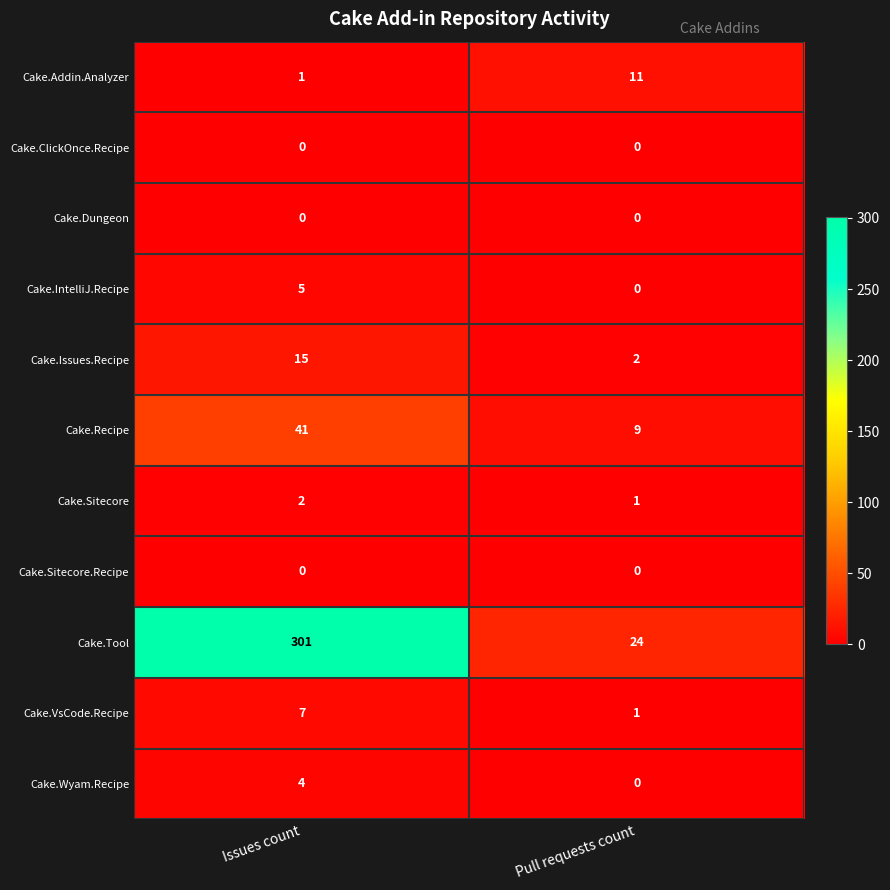

At which category is the sum across all series the highest?

Issues count